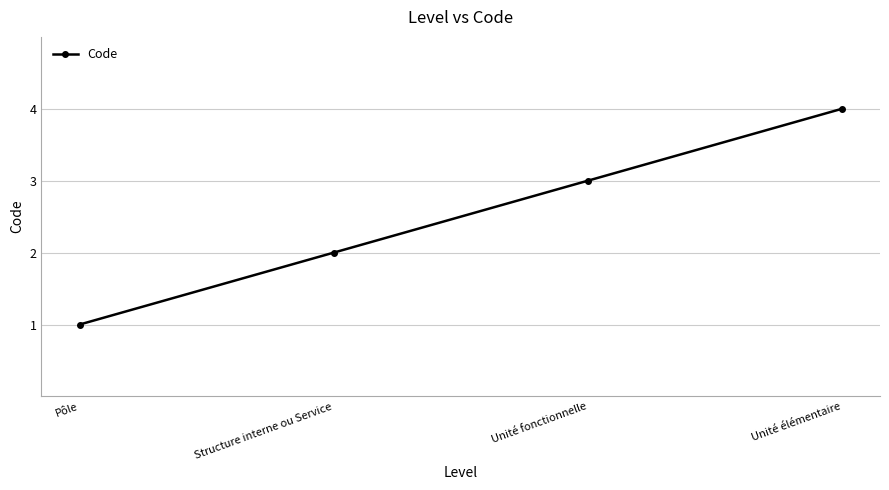

Read the value at Structure interne ou Service.

2